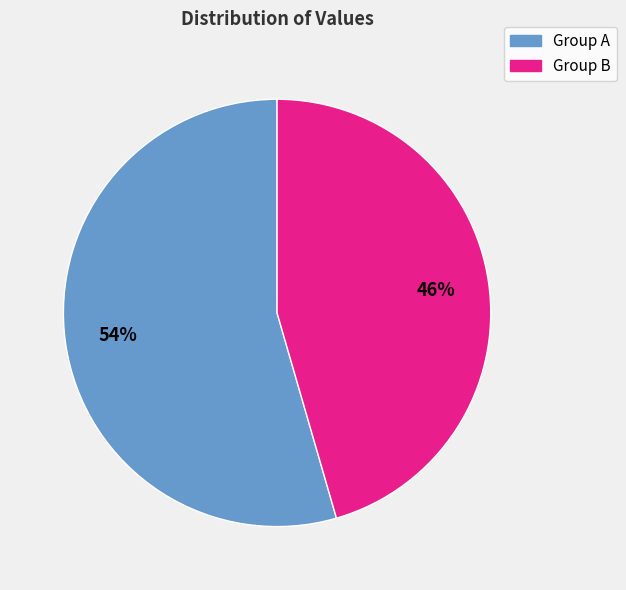

Does any single category account for the majority?

Yes